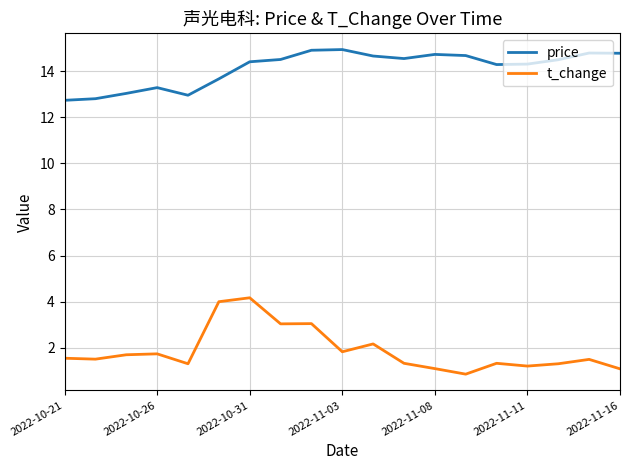

Which series has the largest total across all categories?

price